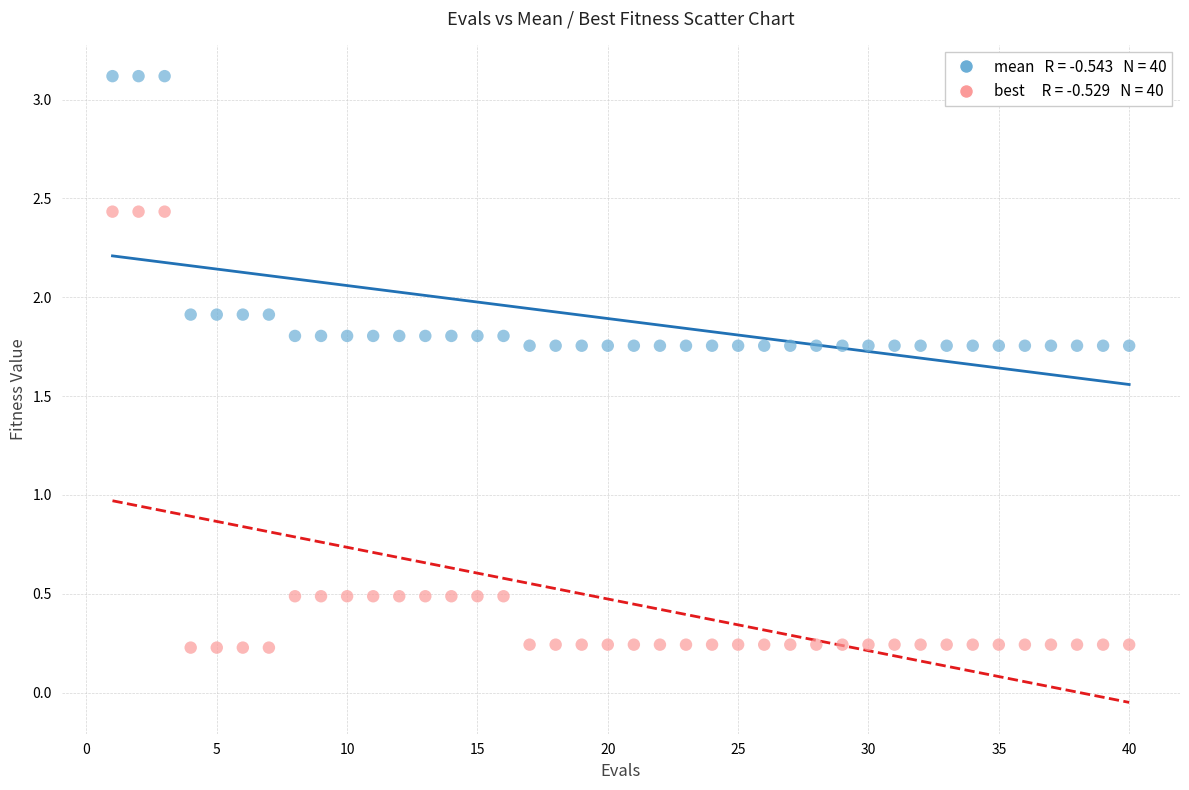

Across all data points, what is the range of X values (max minus min)?

39.0